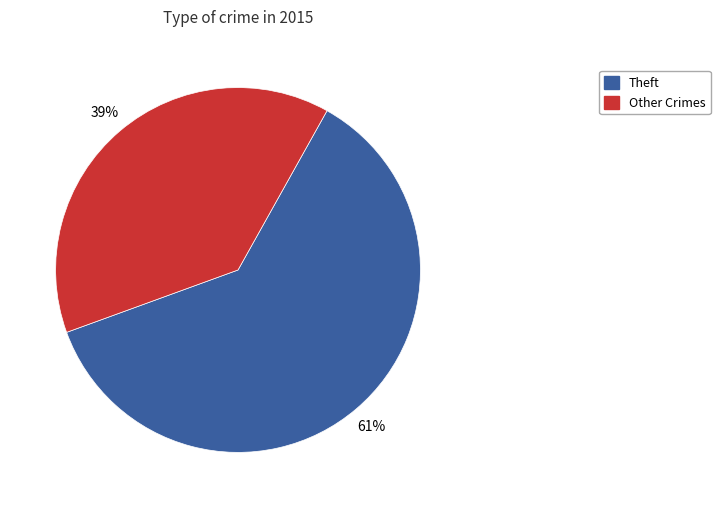

How many segments does this pie chart have?

2